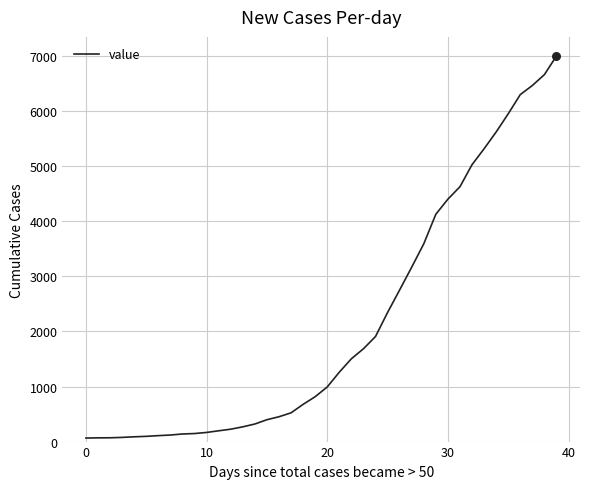

What is the maximum value shown in the chart?

7002